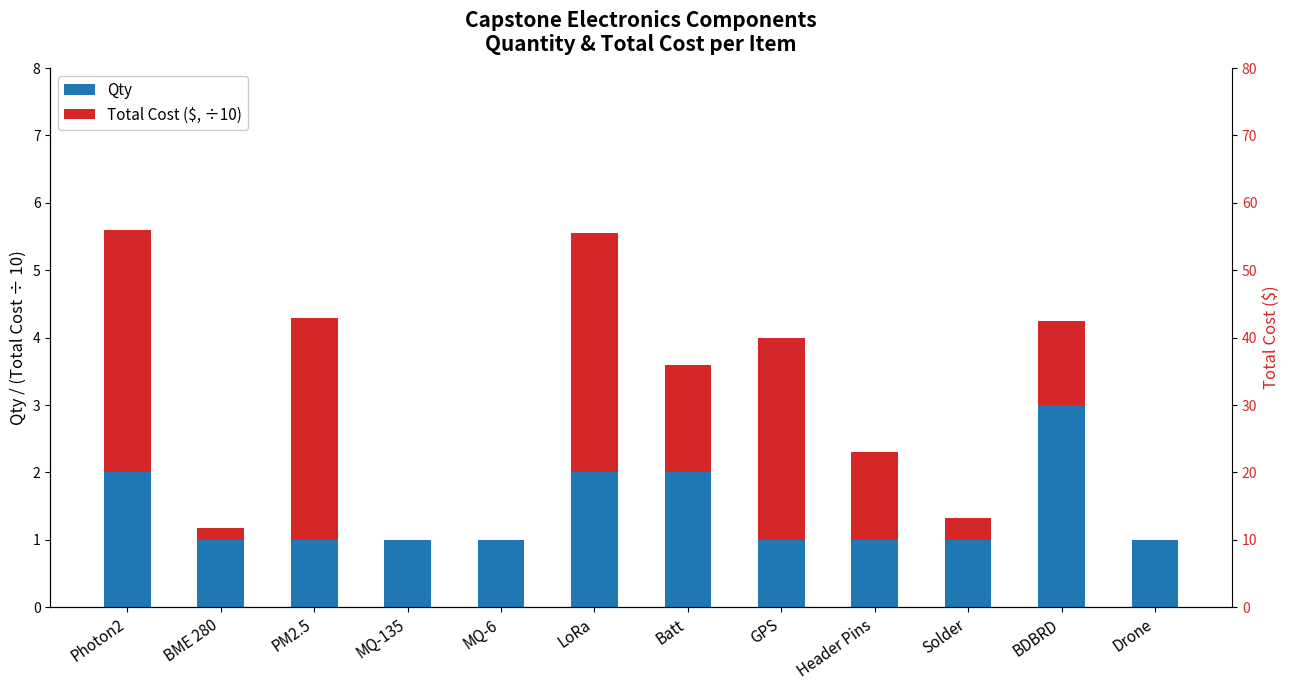

Which series has the largest range (max minus min)?

Total Cost ($, ÷10)